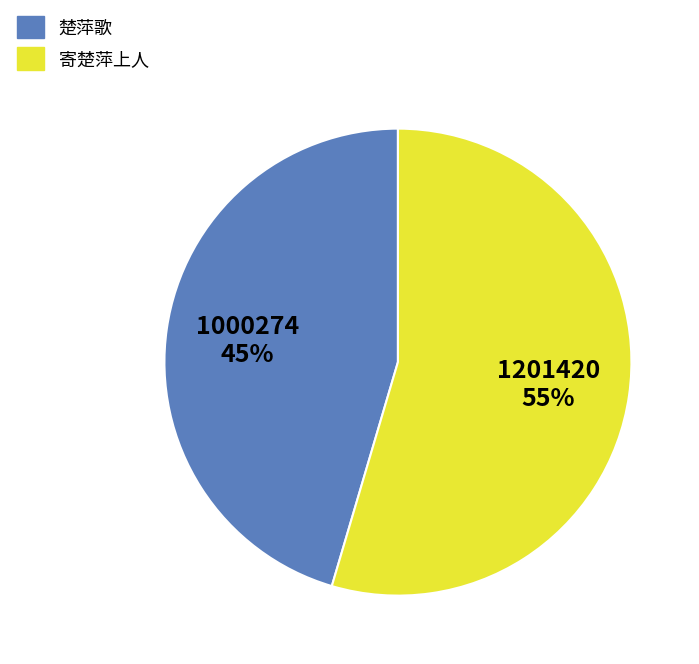

Count the number of slices in the pie.

2